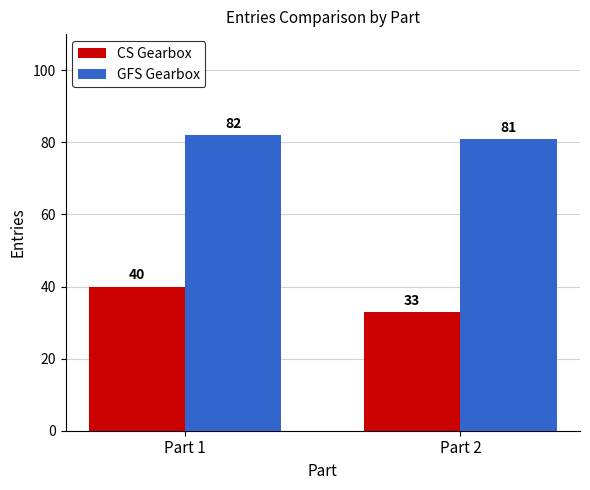

What is the sum of all GFS Gearbox values?

163